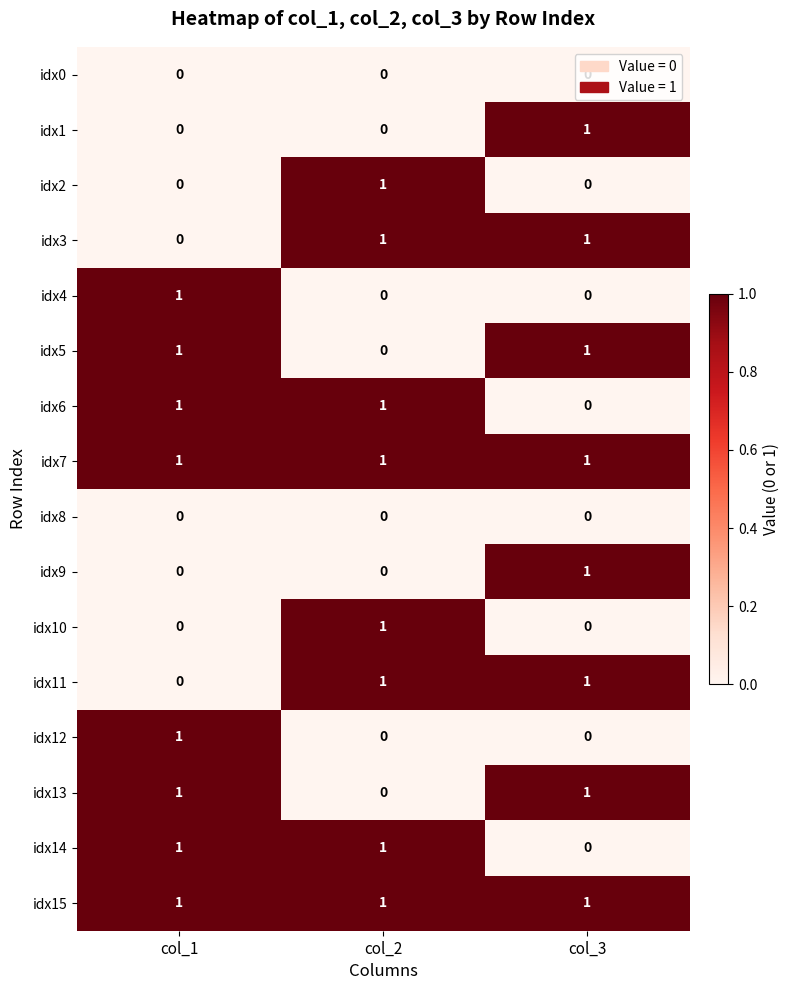

What is the spread (max minus min) of values at col_1?

1